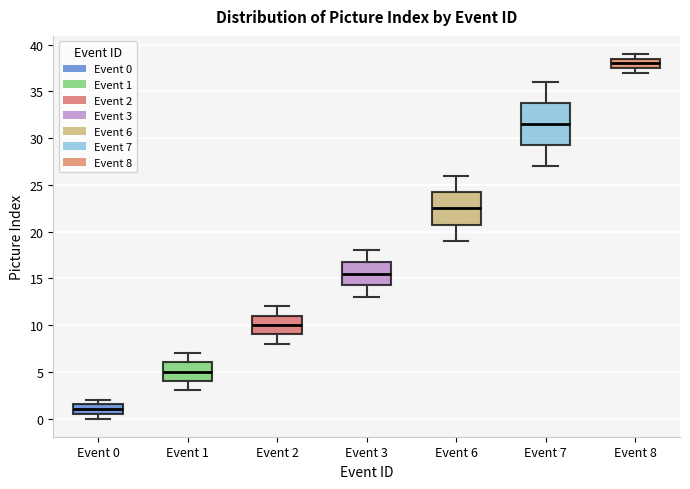

Reading left to right, read every box against the y-axis: the position of its median line, the range the box covers, and the ends of its whiskers. The values are not printed on the chart, so give them approximately, as read against the axis.

Event 0: median 1.0, box 0.5 to 1.5, whiskers 0.0 to 2.0
Event 1: median 5.0, box 4.0 to 6.0, whiskers 3.0 to 7.0
Event 2: median 10.0, box 9.0 to 11.0, whiskers 8.0 to 12.0
Event 3: median 15.5, box 14.5 to 17.0, whiskers 13.0 to 18.0
Event 6: median 22.5, box 21.0 to 24.5, whiskers 19.0 to 26.0
Event 7: median 31.5, box 29.5 to 34.0, whiskers 27.0 to 36.0
Event 8: median 38.0, box 37.5 to 38.5, whiskers 37.0 to 39.0